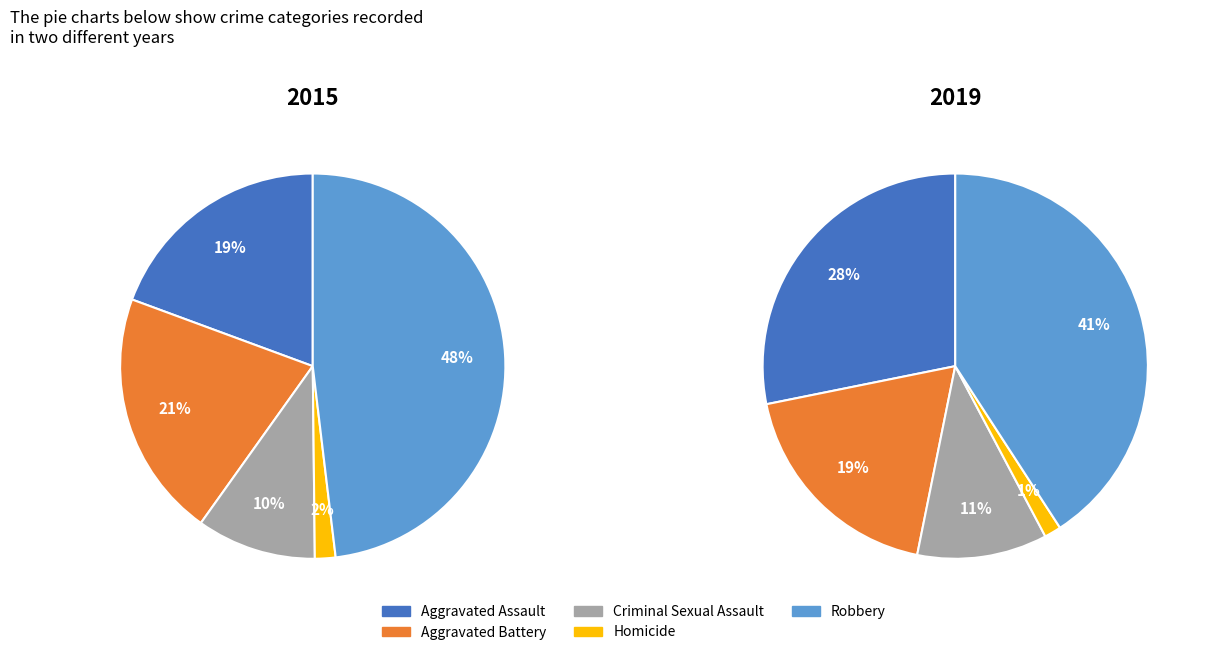

Is the sum of Criminal Sexual Assault and Aggravated Assault greater than half?

No